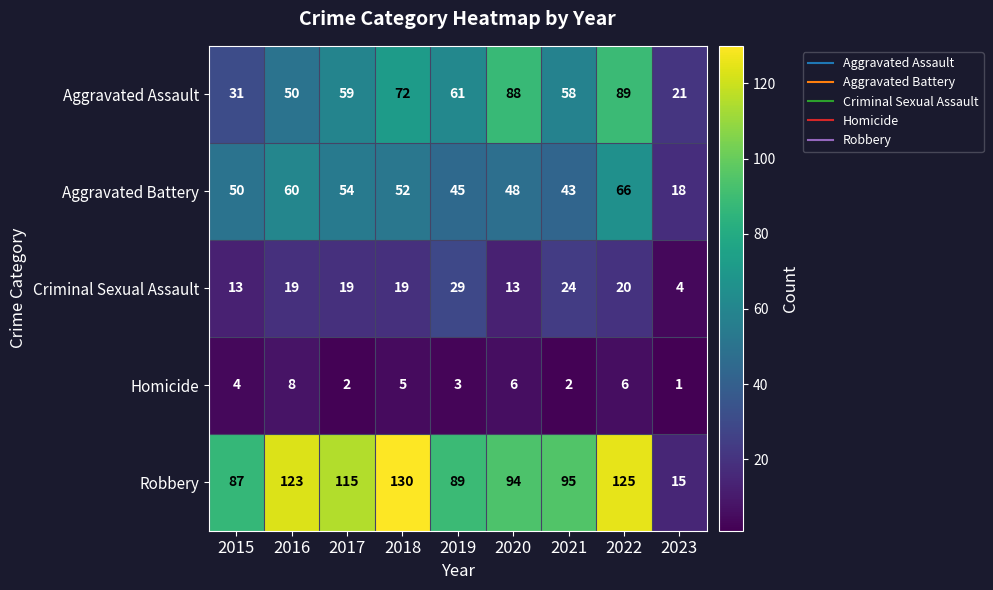

True or false: Robbery has a value of 115 at 2017.

True